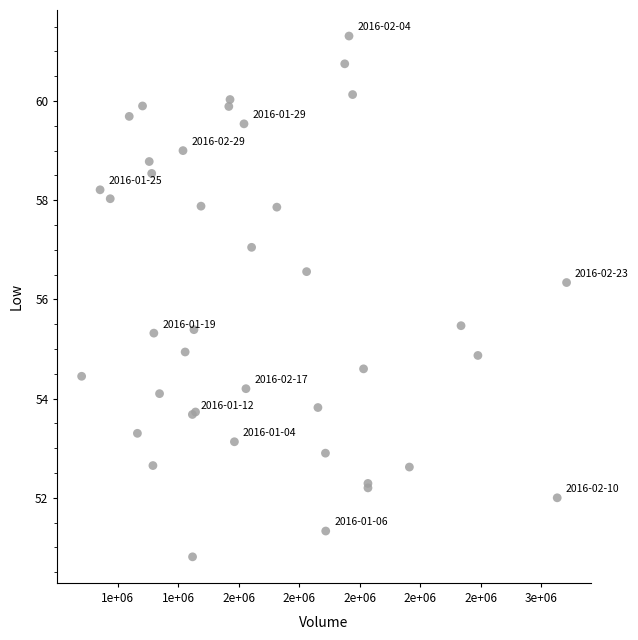

What Y value in the scatter plot is closest to 56?

56.3